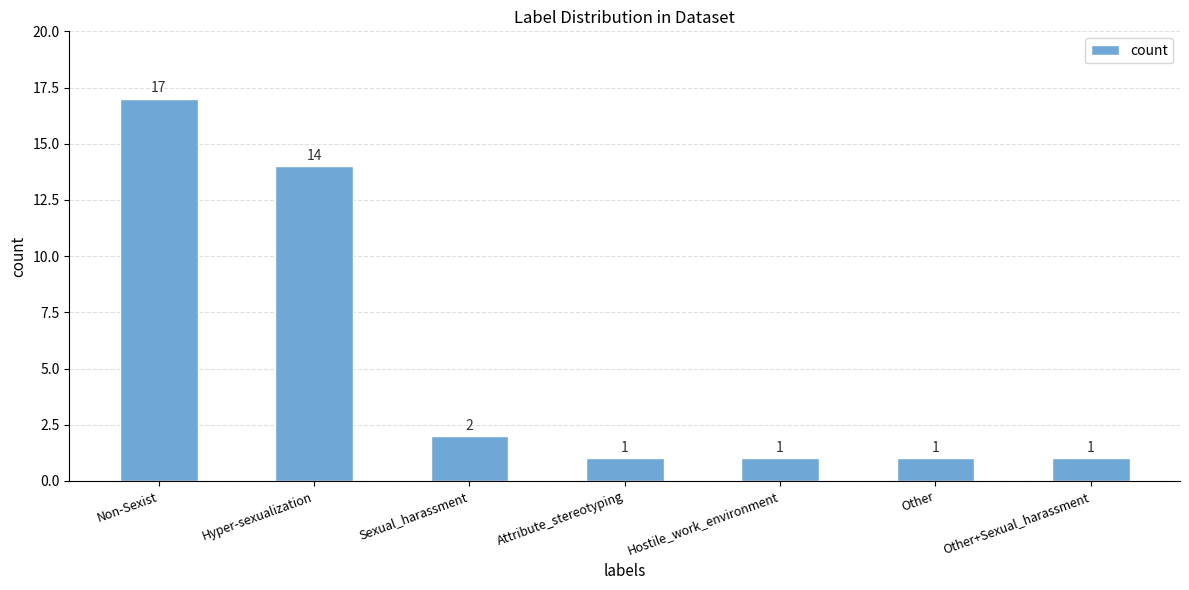

At which label is the value closest to 9?

Hyper-sexualization